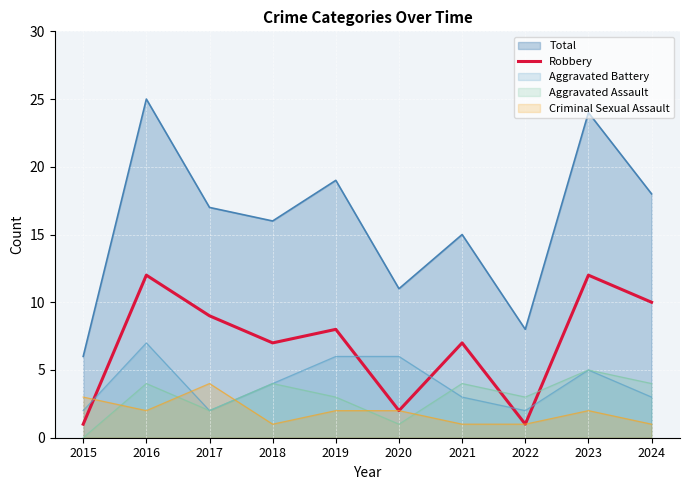

How many values are below 8?

5